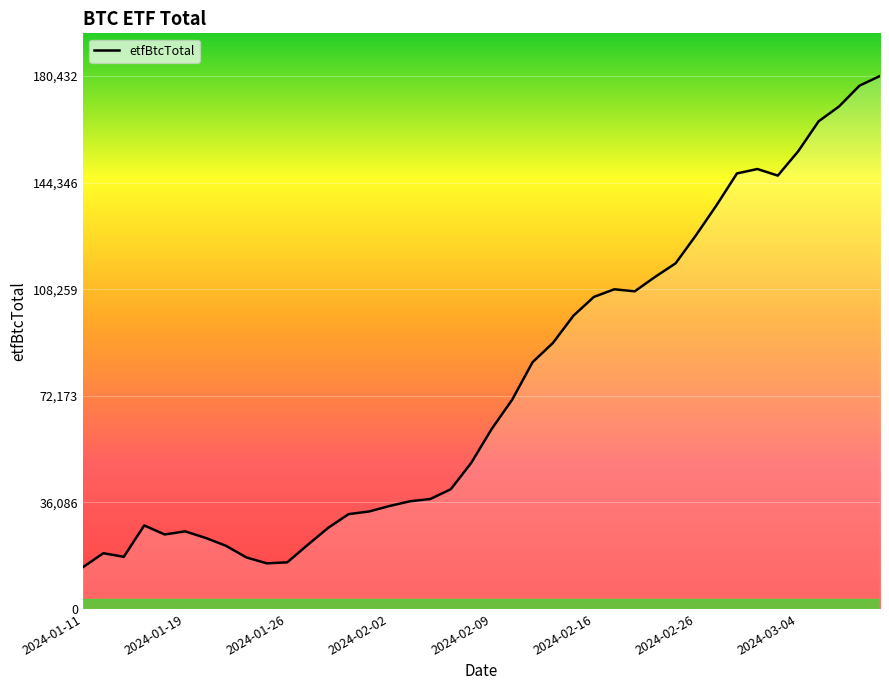

Count the number of categories in the chart.

40